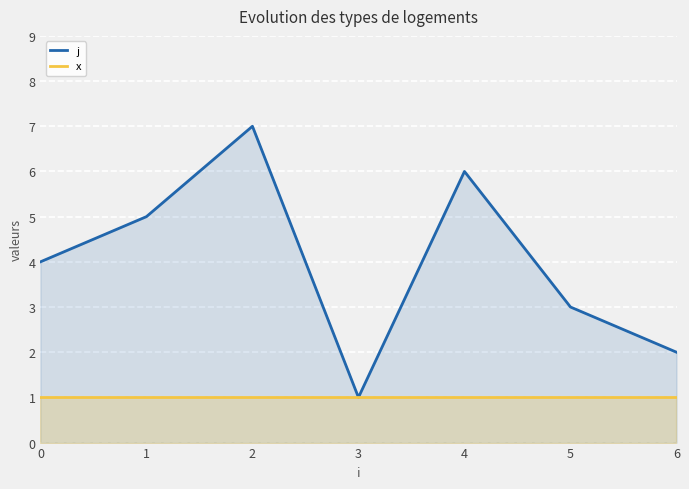

Where does the j series first go above 4?

1